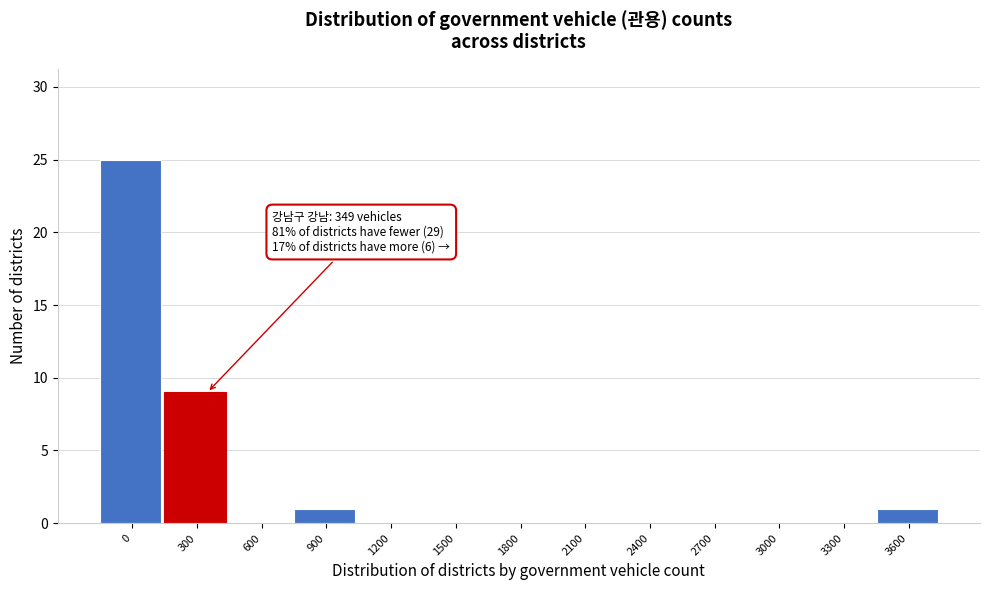

Reading left to right, list all the values displayed in this chart.

0=25	300=9	600=0	900=1	1200=0	1500=0	1800=0	2100=0	2400=0	2700=0	3000=0	3300=0	3600=1